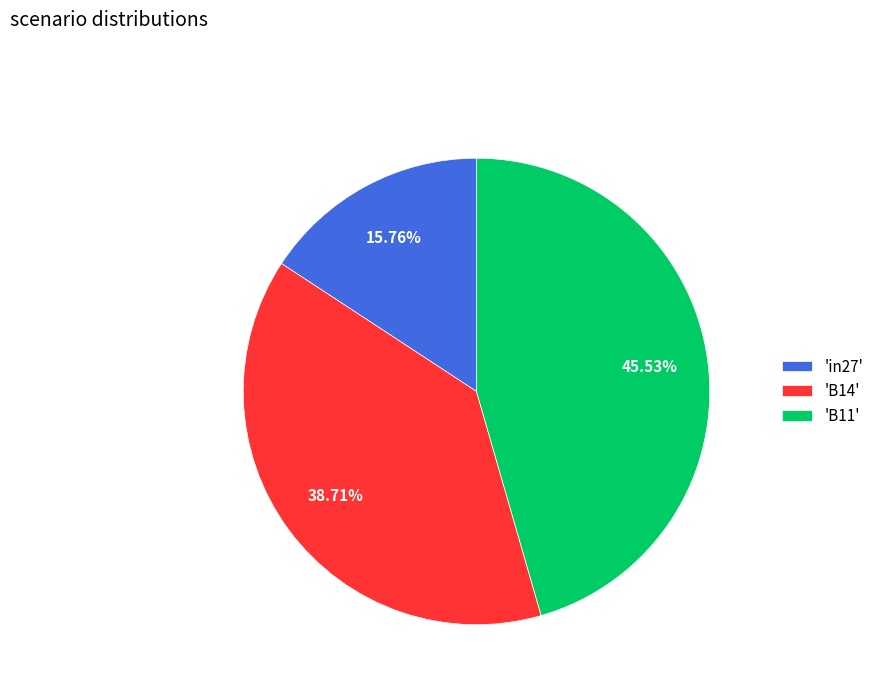

Do 'in27' and 'B11' together represent more than half of the pie?

Yes